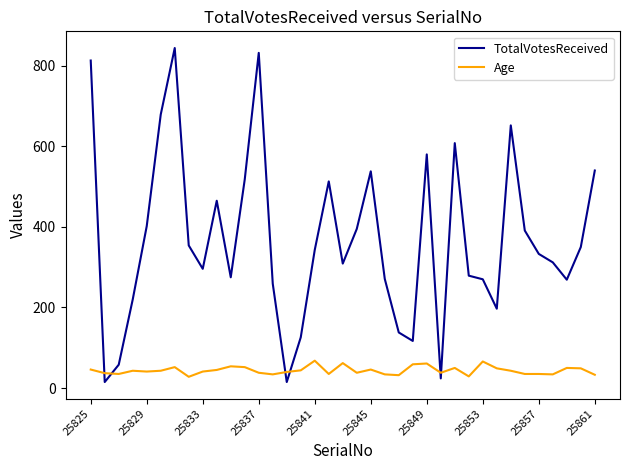

What is the maximum value shown in the chart?

844